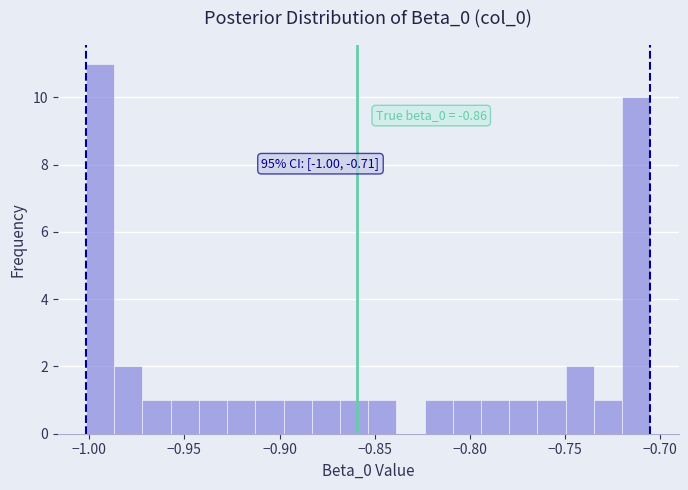

Around what value on the x-axis is the tallest bar? Give the approximate position of its centre, as read against the axis.

-0.995